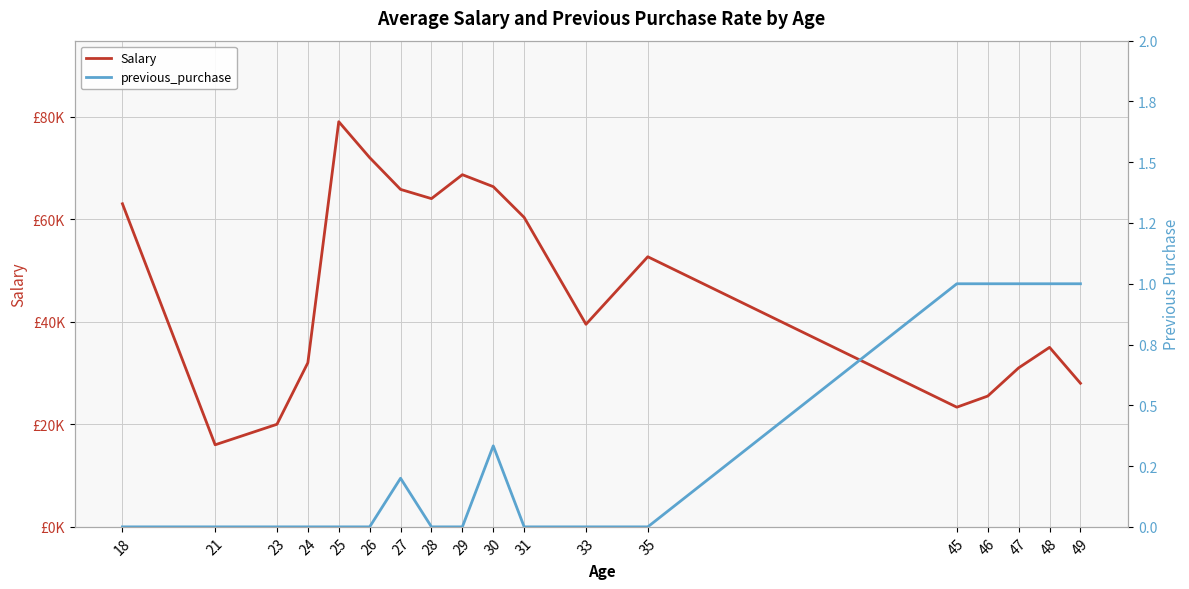

Reading left to right, list all the values displayed in this chart.

Salary: 18=63000.0	21=16000.0	23=20000.0	24=32000.0	25=79000.0	26=72000.0	27=65800.0	28=64000.0	29=68666.7	30=66333.3	31=60333.3	33=39500.0	35=52666.7	45=23333.3	46=25500.0	47=31000.0	48=35000.0	49=28000.0
previous_purchase: 18=0.0	21=0.0	23=0.0	24=0.0	25=0.0	26=0.0	27=0.2	28=0.0	29=0.0	30=0.3	31=0.0	33=0.0	35=0.0	45=1.0	46=1.0	47=1.0	48=1.0	49=1.0